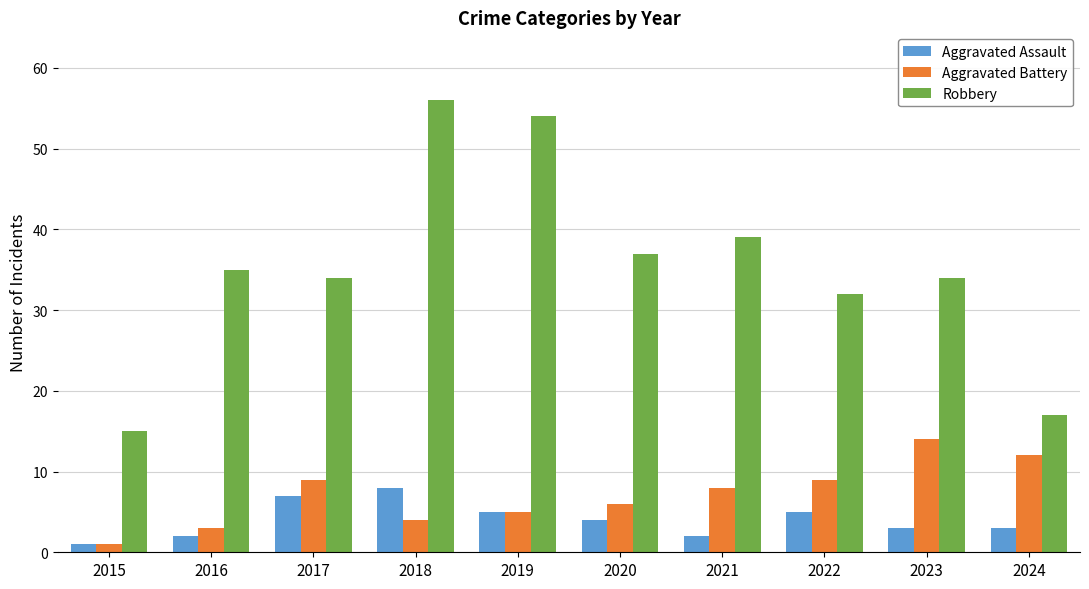

Is the value of Aggravated Assault at 2016 greater than the value of Robbery at 2017?

No